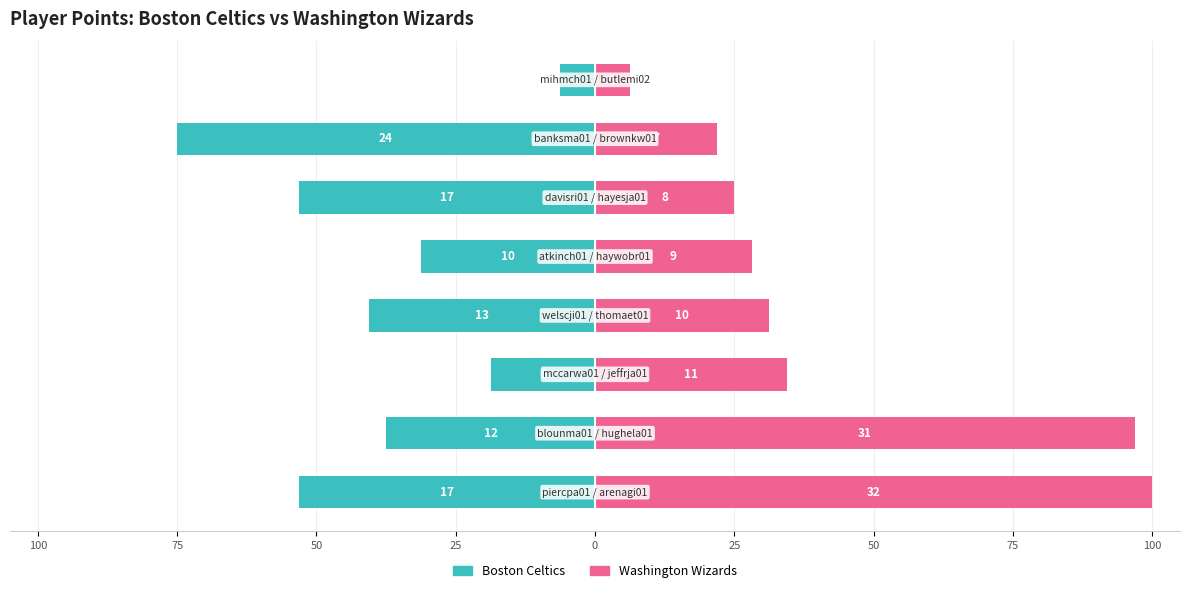

Between 50 and 75, which series saw the biggest shift?

Boston Celtics